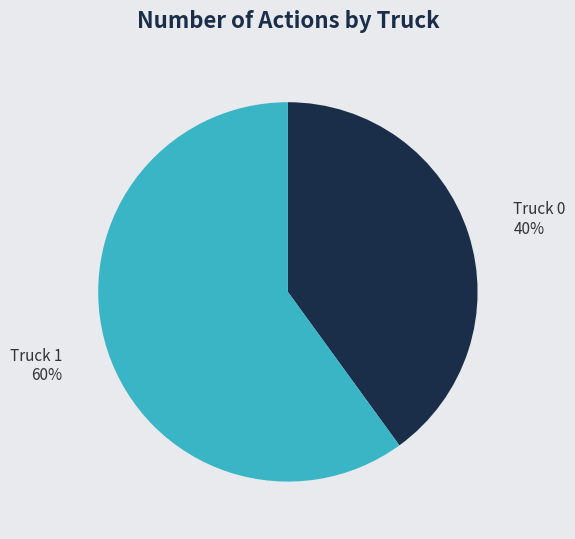

True or false: Truck 0 accounts for 40% of the total.

True